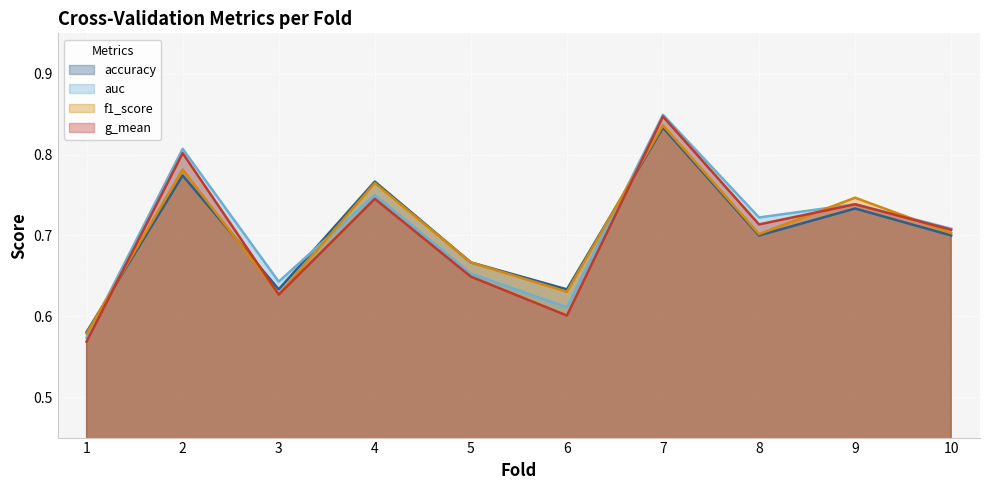

Where is g_mean nearest to the value 0?

1